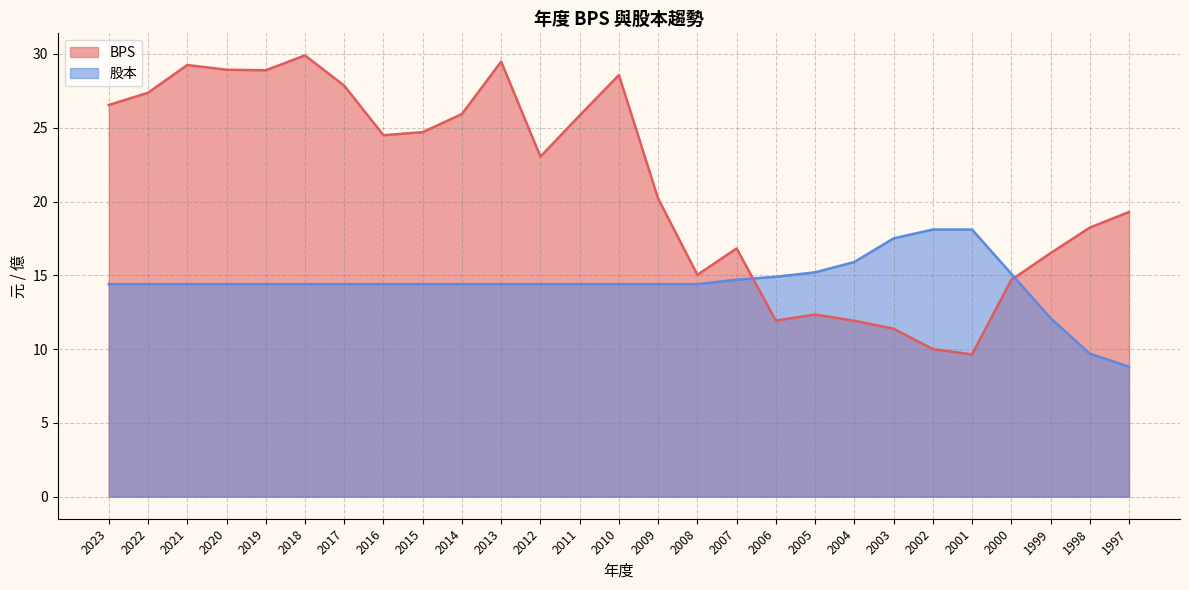

Which series has the largest total across all categories?

BPS